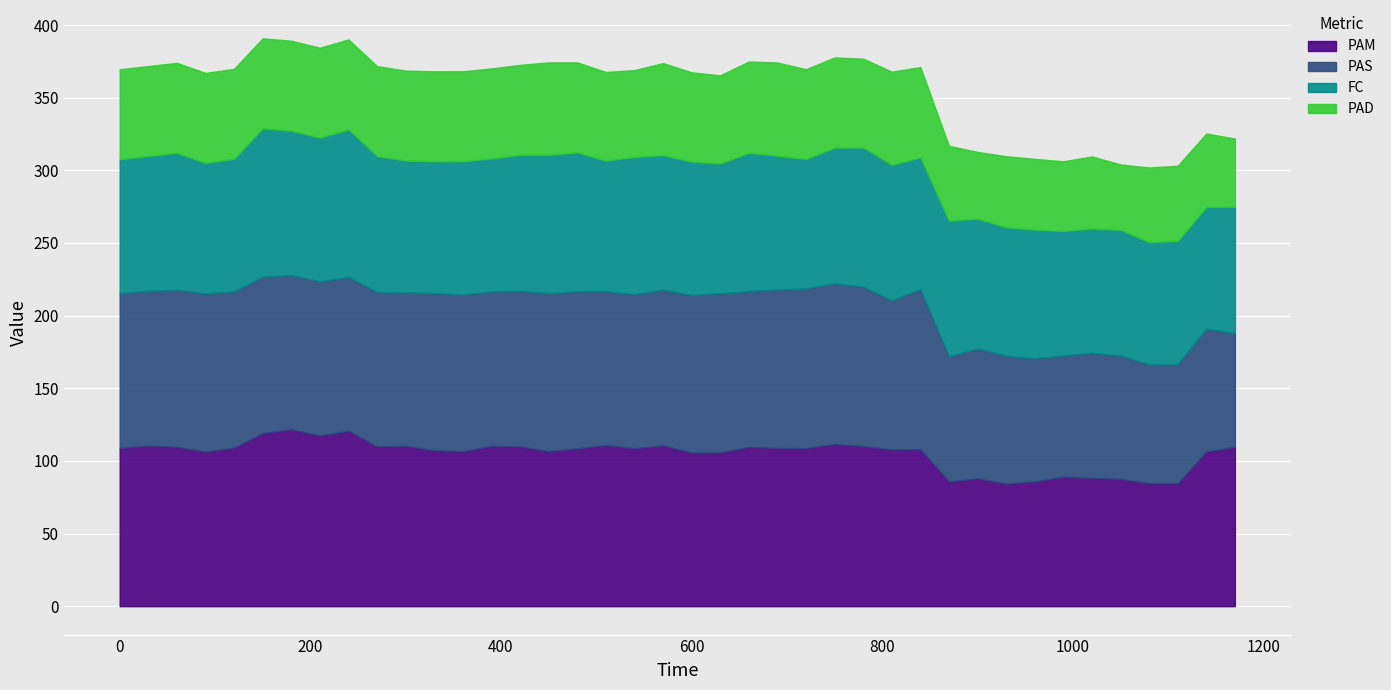

Reading right to left, extract all data points from this chart.

PAM: 1170=109.7	1140=106.4	1110=84.7	1080=84.6	1050=87.6	1020=88.2	990=89.1	960=85.8	930=84.4	900=88.0	870=85.9	840=108.1	810=107.9	780=110.3	750=111.7	720=108.8	690=108.9	660=109.7	630=105.8	600=105.7	570=110.7	540=108.7	510=110.9	480=108.6	450=106.7	420=110.0	390=110.3	360=106.6	330=107.3	300=110.4	270=109.9	240=120.8	210=117.5	180=121.7	150=119.2	120=109.1	90=106.4	60=109.7	30=110.5	0=109.0
PAS: 1170=78.3	1140=84.8	1110=82.1	1080=82.0	1050=85.0	1020=86.2	990=83.5	960=84.8	930=88.1	900=89.4	870=86.2	840=110.2	810=102.7	780=109.7	750=110.6	720=109.9	690=109.2	660=107.2	630=109.7	600=108.5	570=107.3	540=106.0	510=106.0	480=108.2	450=108.9	420=107.2	390=106.4	360=107.9	330=108.2	300=105.7	270=106.4	240=105.8	210=106.2	180=106.2	150=107.7	120=107.6	90=109.0	60=108.2	30=106.7	0=106.7
FC: 1170=86.9	1140=83.6	1110=84.8	1080=84.0	1050=86.5	1020=85.6	990=85.5	960=88.7	930=88.3	900=89.5	870=93.3	840=90.6	810=93.3	780=95.8	750=93.3	720=89.1	690=91.9	660=95.1	630=89.2	600=91.8	570=92.4	540=94.6	510=89.8	480=95.6	450=95.1	420=93.6	390=91.5	360=91.8	330=90.7	300=90.6	270=93.5	240=101.5	210=98.8	180=99.4	150=102.0	120=91.2	90=89.8	60=94.2	30=92.7	0=92.0
PAD: 1170=47.0	1140=50.6	1110=51.7	1080=51.4	1050=45.0	1020=49.5	990=48.0	960=48.6	930=49.0	900=45.8	870=51.5	840=62.2	810=64.1	780=61.1	750=62.1	720=61.7	690=64.2	660=62.9	630=60.7	600=61.4	570=63.4	540=59.7	510=61.0	480=61.9	450=63.6	420=61.9	390=61.9	360=61.9	330=61.9	300=61.9	270=61.9	240=61.9	210=61.9	180=61.9	150=61.9	120=61.9	90=61.9	60=61.9	30=61.9	0=61.9